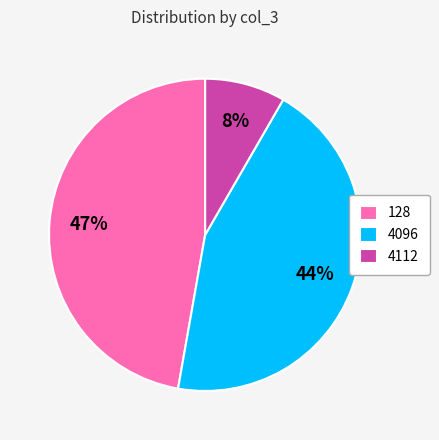

How many slices are in this pie chart?

3